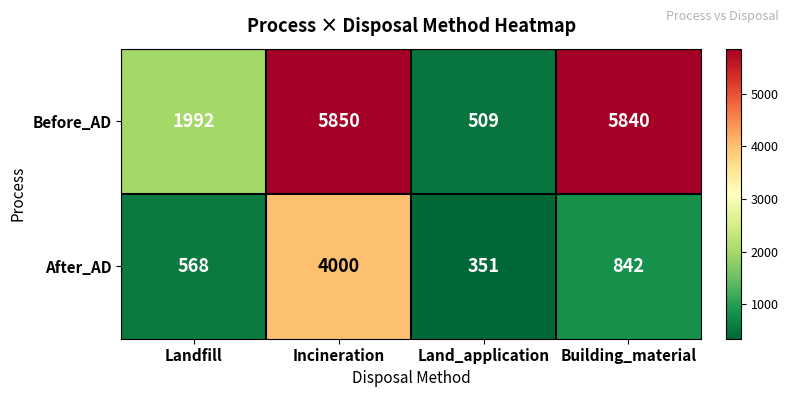

What is the approximate value of Before_AD at Land_application, to the nearest 10?

510